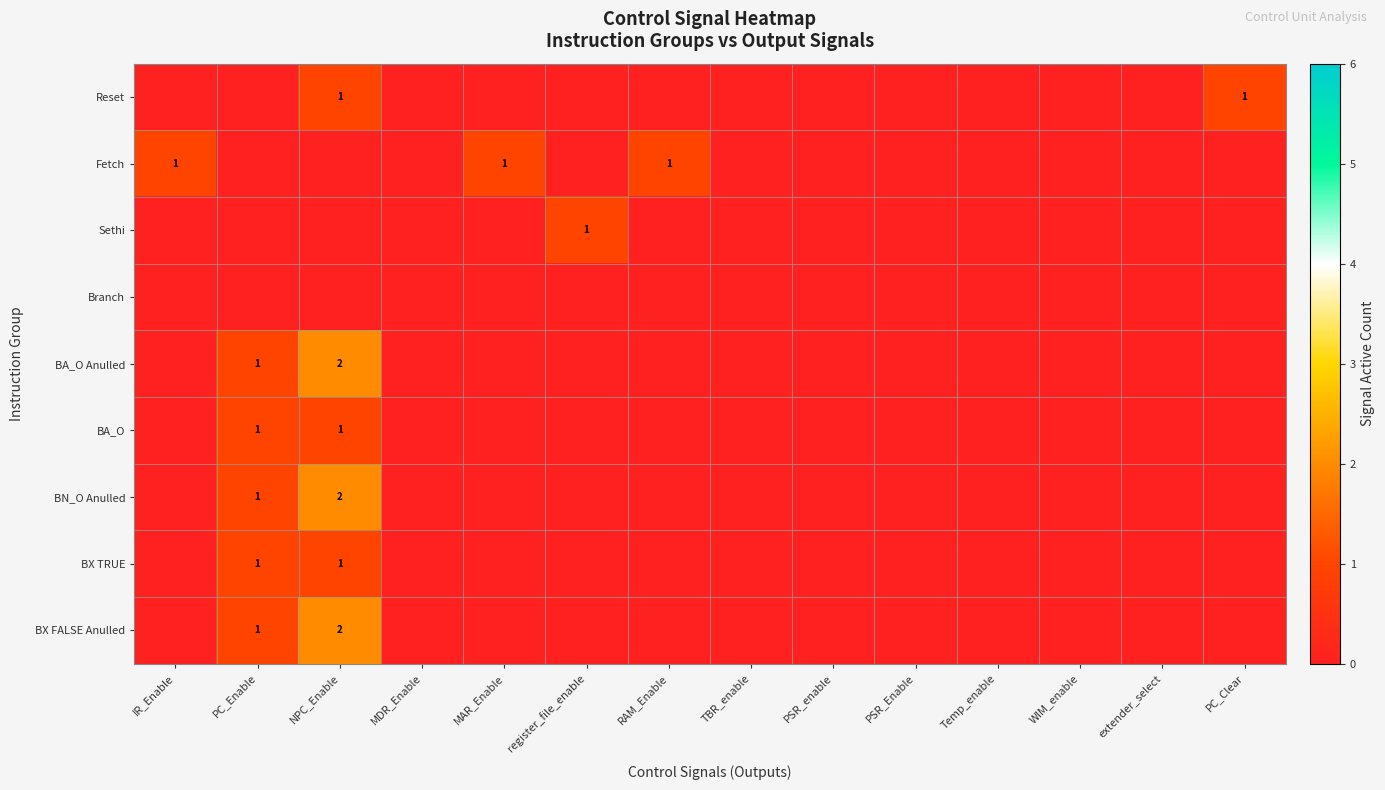

At which category is the sum across all series the highest?

NPC_Enable